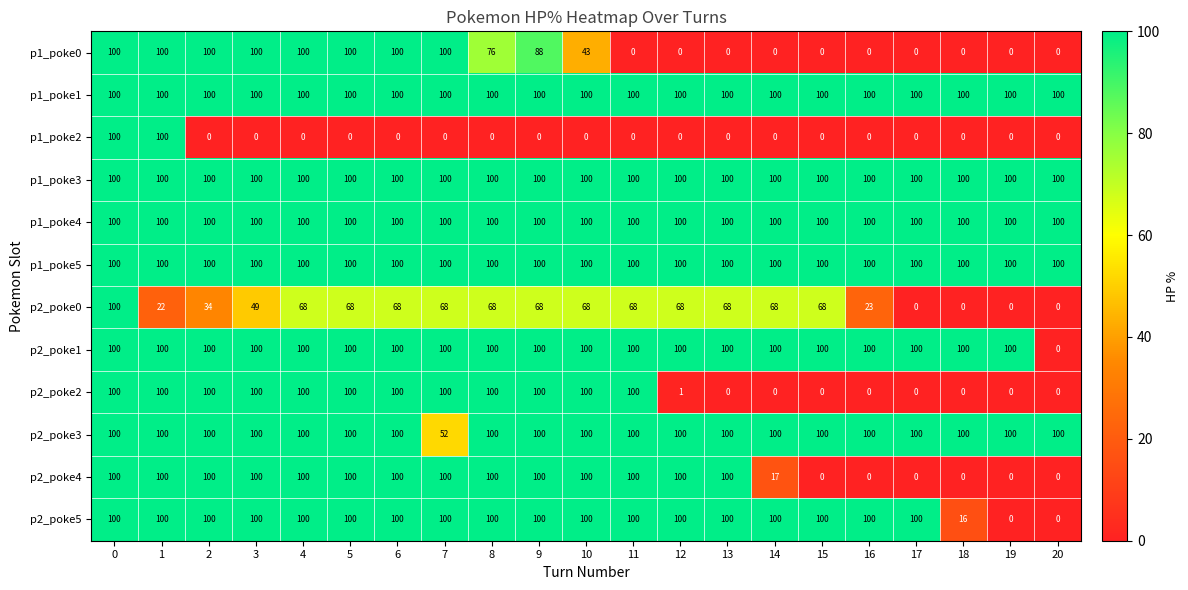

Is it true that p2_poke1 equals 137 at 2?

False